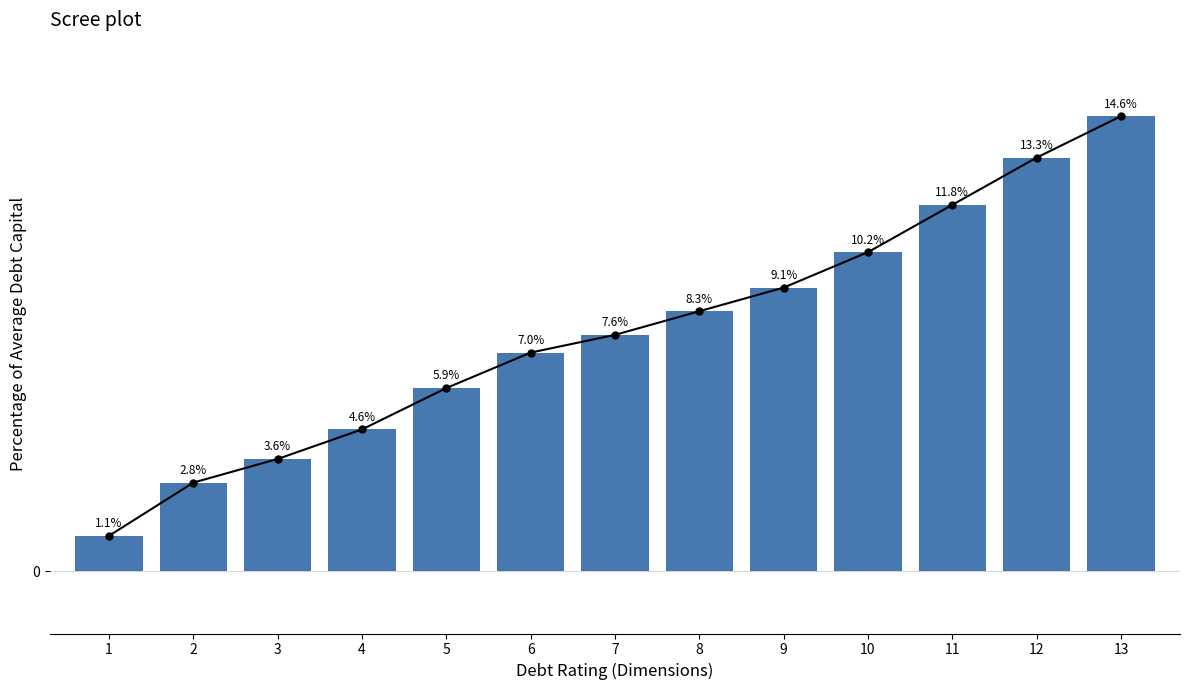

Is it true that the value at 2 is 4.8?

False